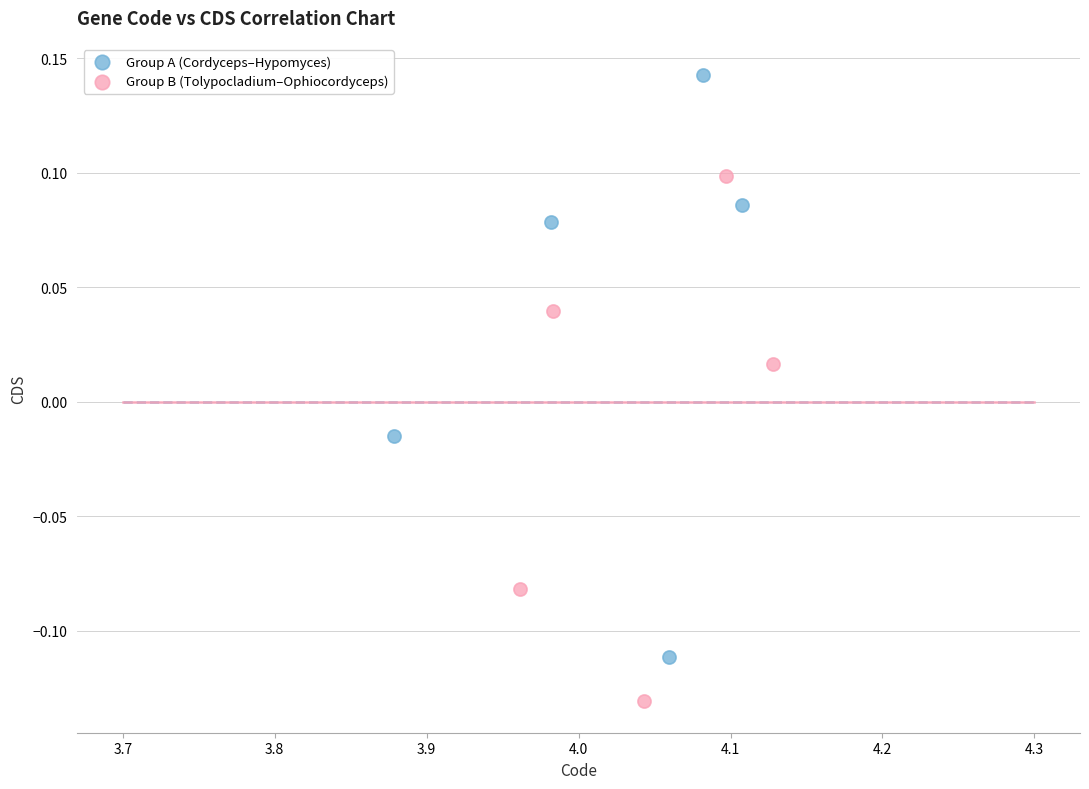

What are all the series names shown in the legend?

Group A (Cordyceps–Hypomyces), Group B (Tolypocladium–Ophiocordyceps)